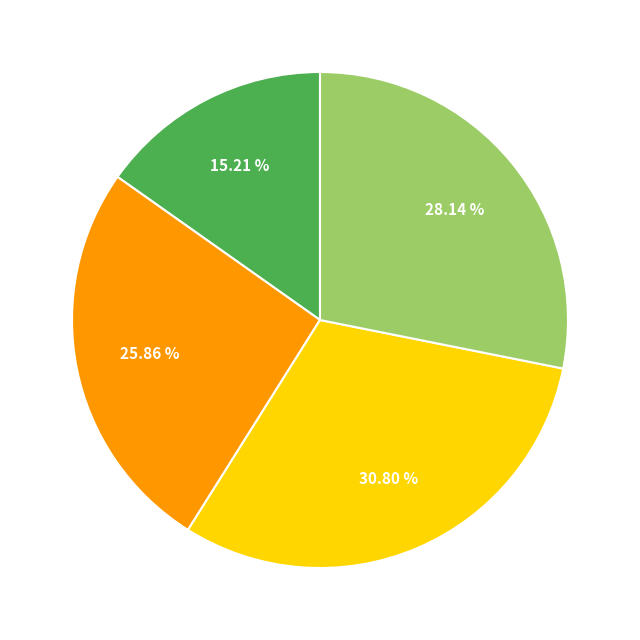

Is there a majority slice in this chart?

No